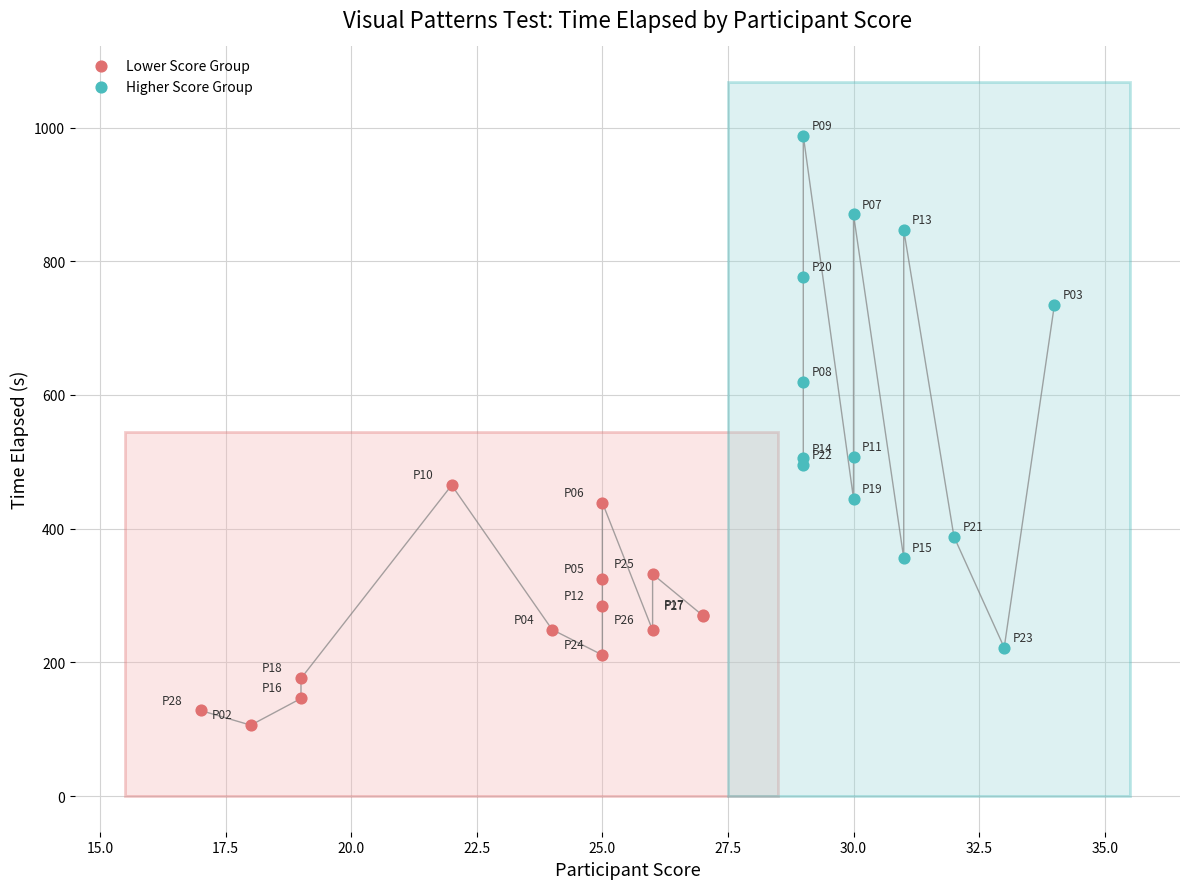

What are all the series names shown in the legend?

Lower Score Group, Higher Score Group